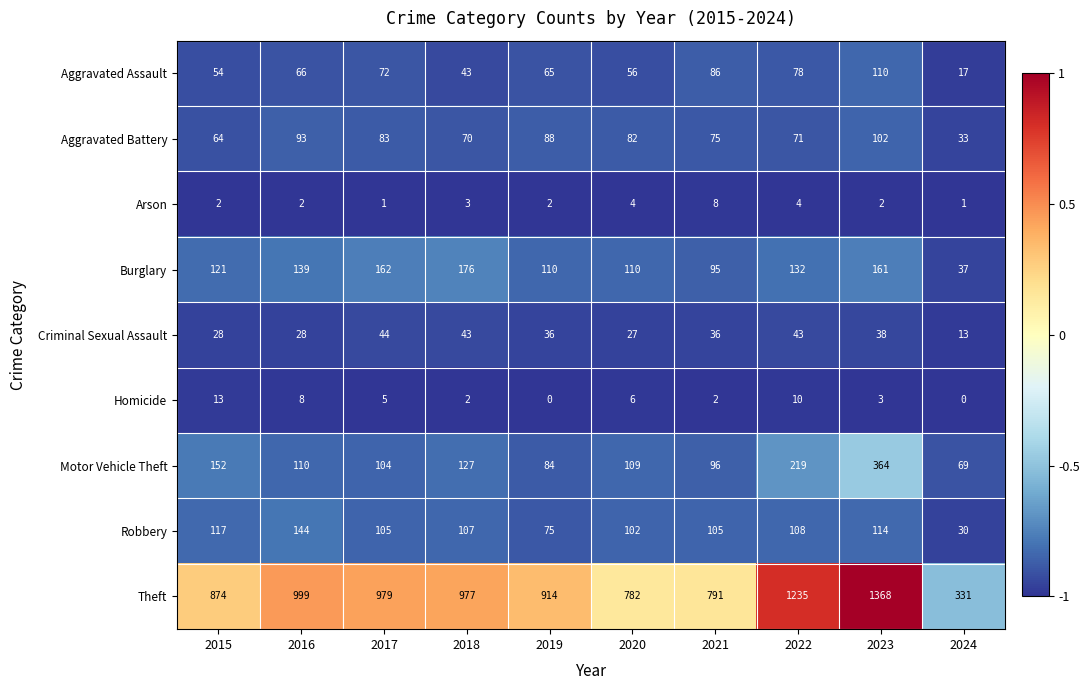

Which series has the largest total across all categories?

Theft